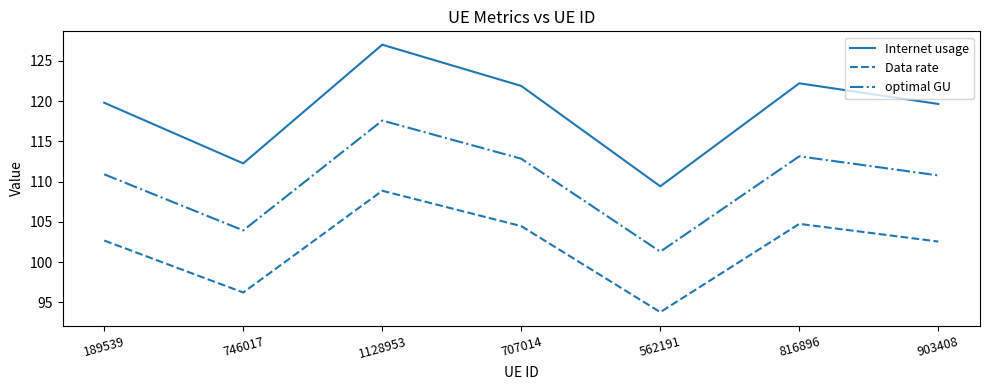

How many lines are shown in the chart?

3